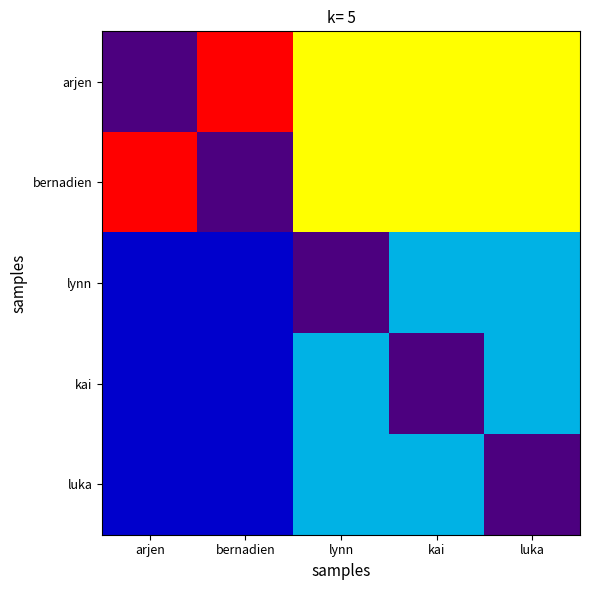

What is the difference between the highest and lowest values at arjen?

5